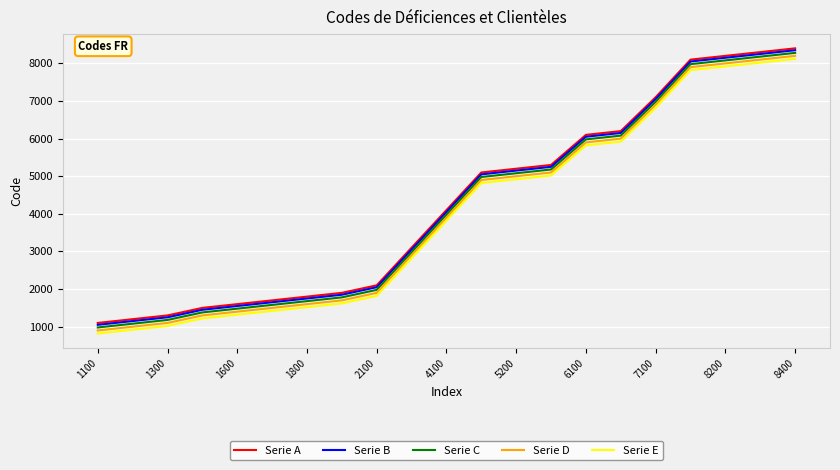

How many series are shown in this chart?

5